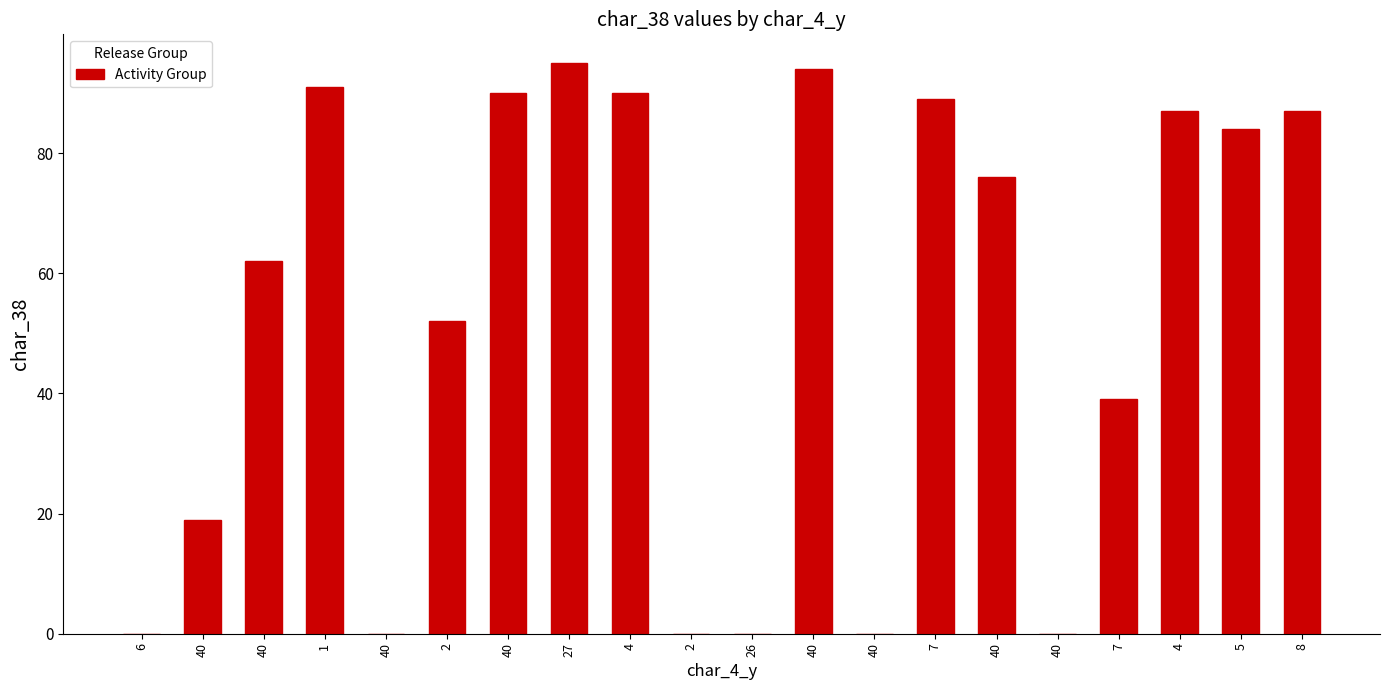

Reading left to right, transcribe all the data shown in this chart.

0	19	62	91	0	52	90	95	90	0	0	94	0	89	76	0	39	87	84	87